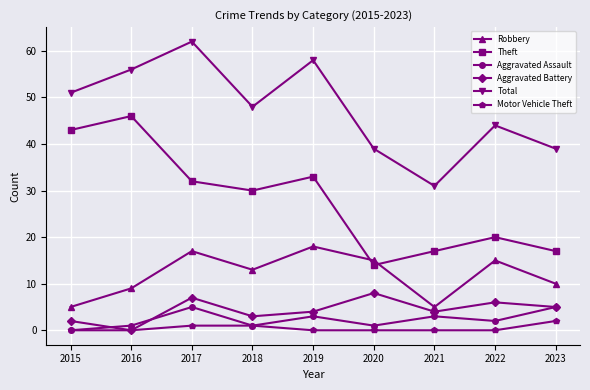

What is the sum of all Theft values?

252